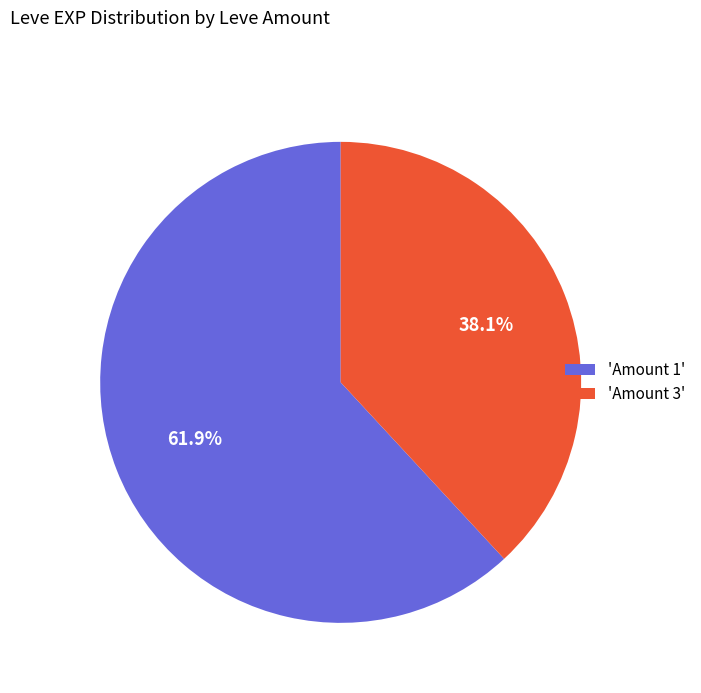

Which has a higher value, 'Amount 3' or 'Amount 1'?

'Amount 1'